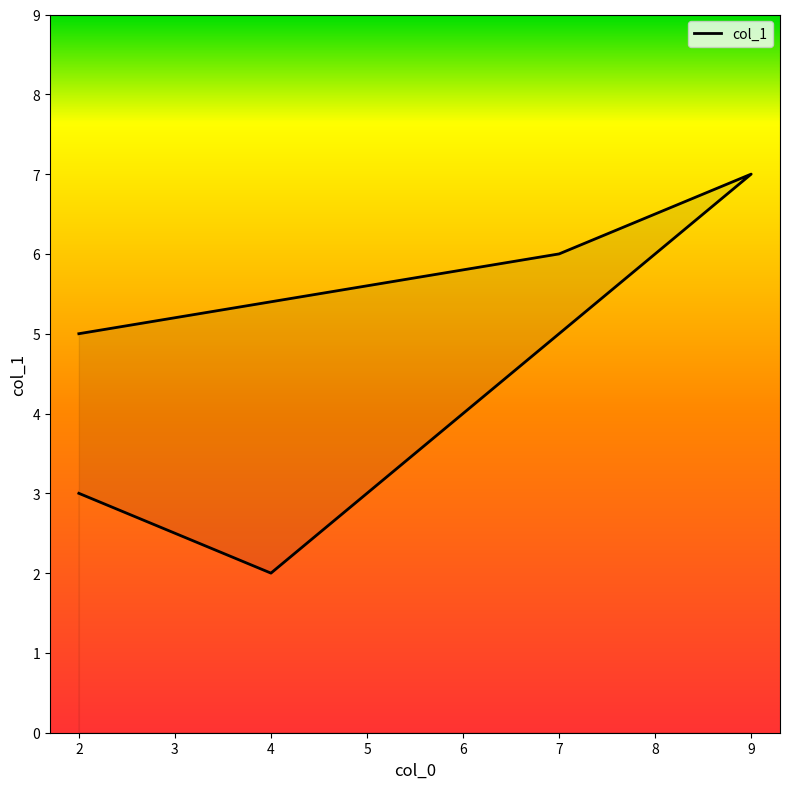

What is the average value?

5